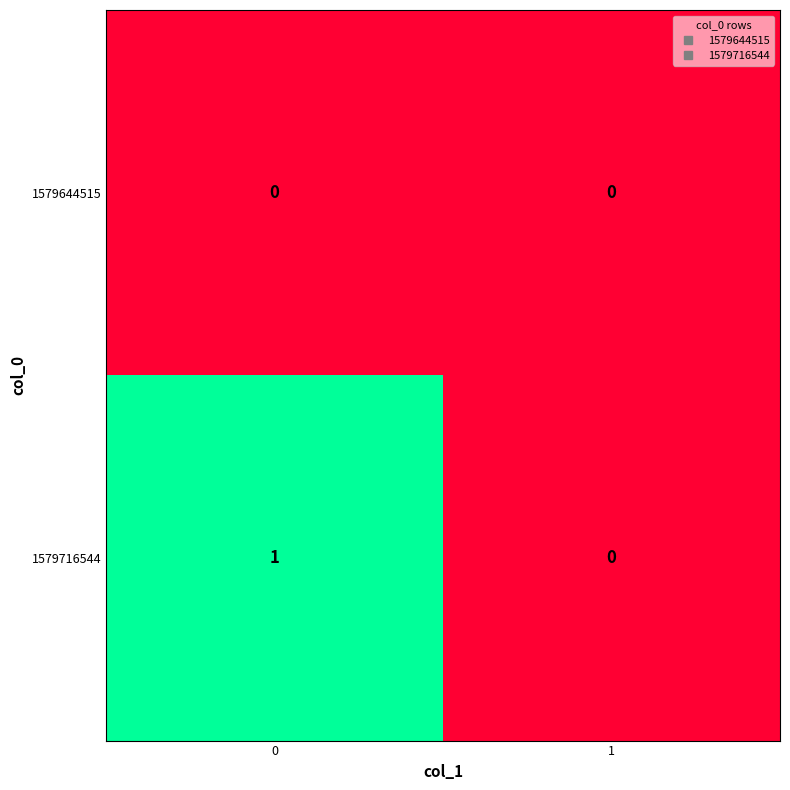

Rank the series by their average value, from lowest to highest.

1579644515, 1579716544